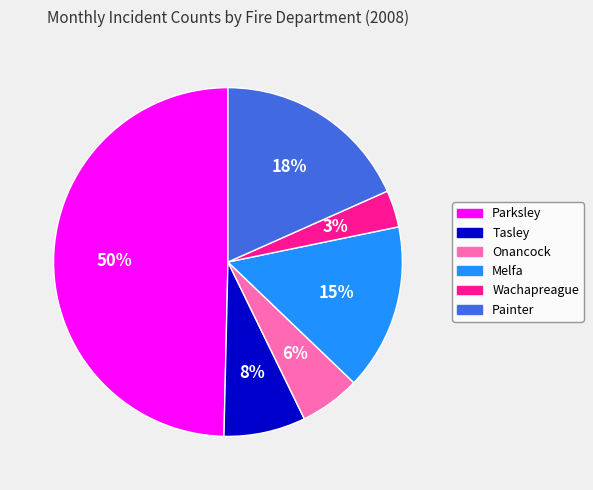

To the nearest percent, what is the average slice percentage?

17%